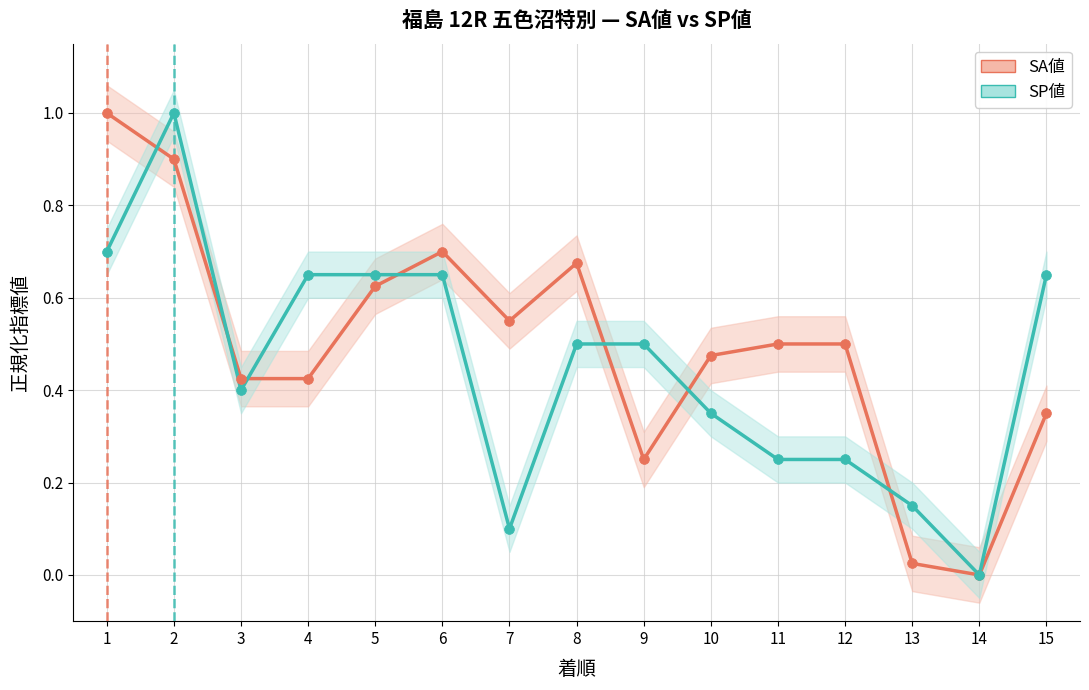

Is the value of SA値 at 12 greater than the value of SP値 at 14?

Yes